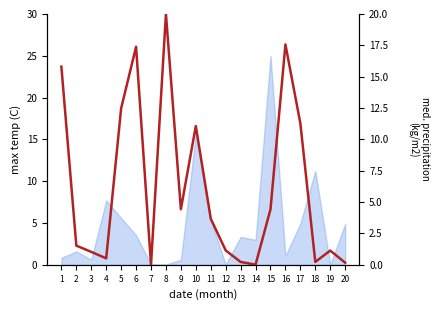

What is the sum of the values at 4 and 20?

0.7